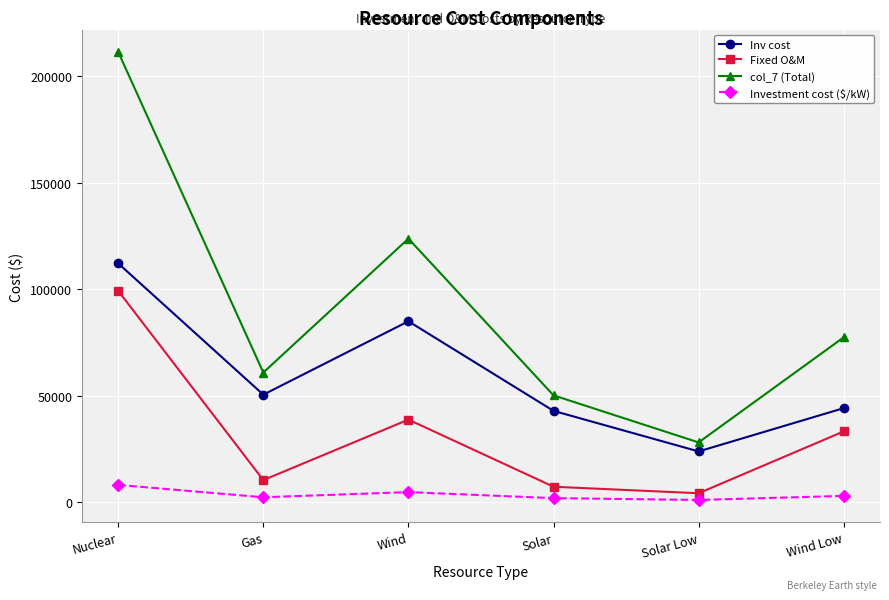

True or false: Fixed O&M has a value of 7280.0 at Solar.

True